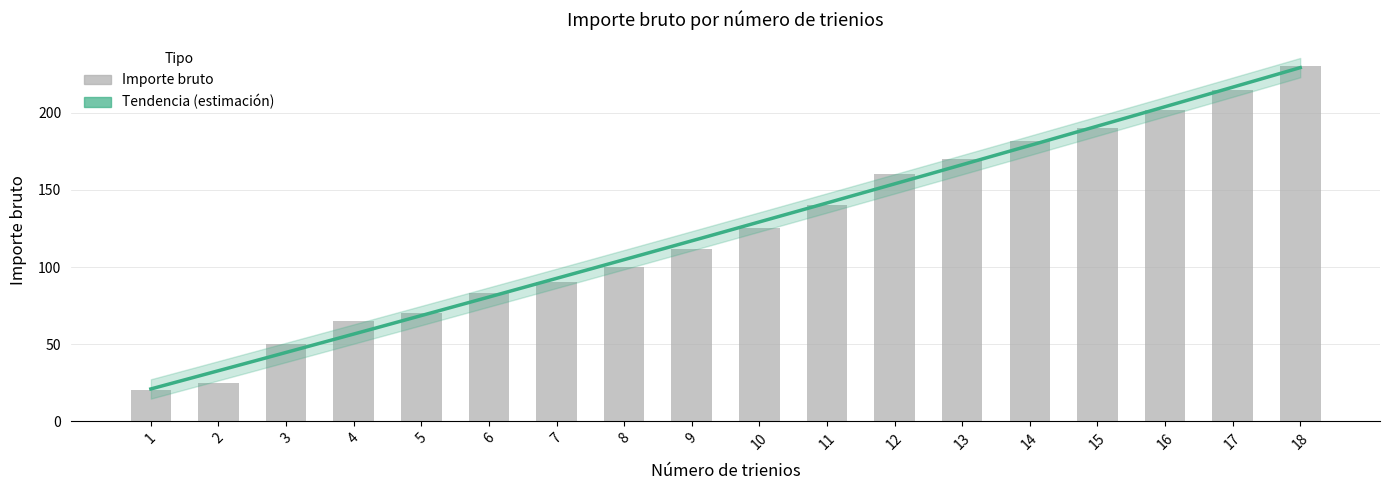

Reading right to left, extract all data points from this chart.

230	215	202	190	182	170	160	140	125	112	100	90	83	70	65	50	25	20